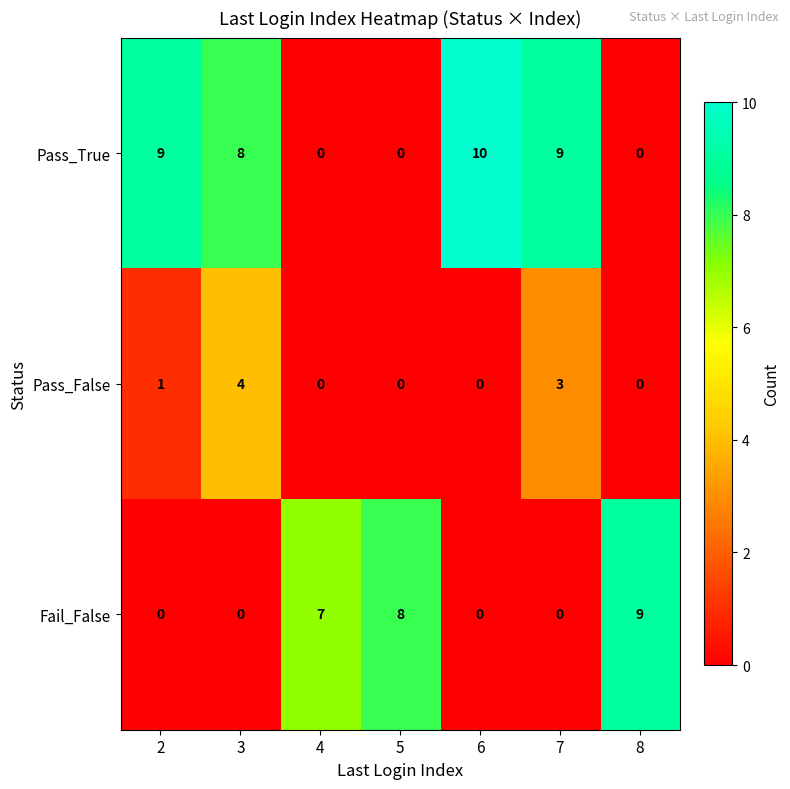

Is it true that Pass_False equals 2 at 3?

False